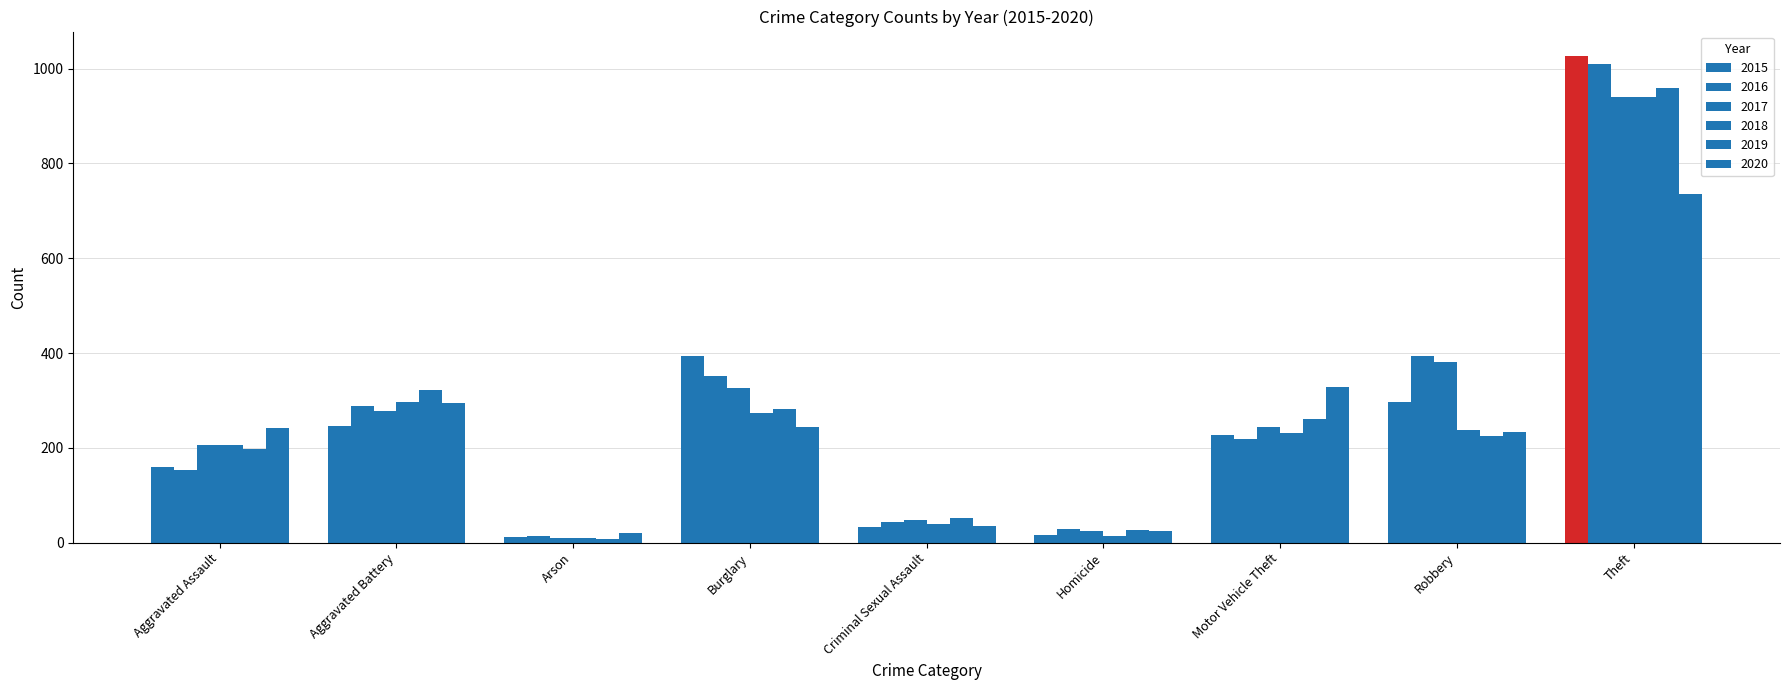

Which series has the largest range (max minus min)?

2015